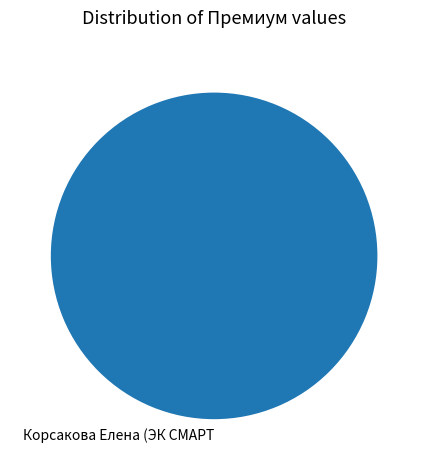

What is the majority slice?

Корсакова Елена (ЭК СМАРТ